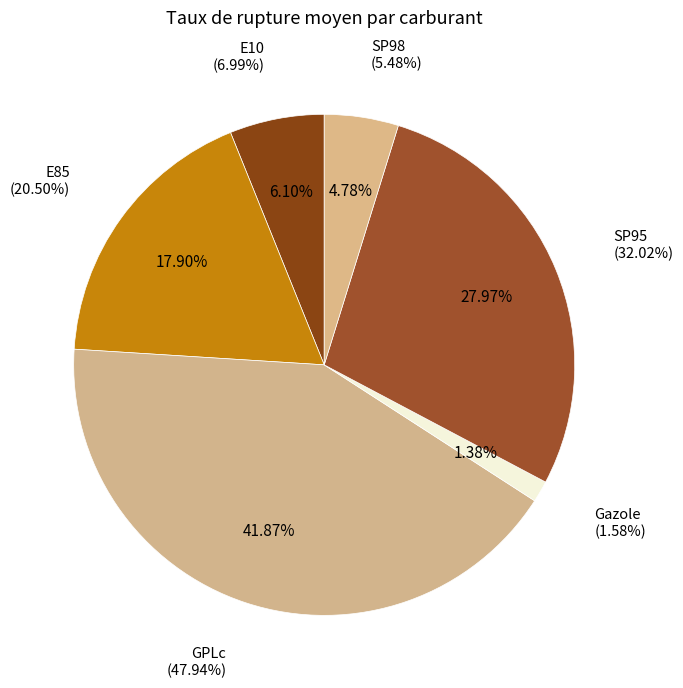

How many slices are in this pie chart?

6